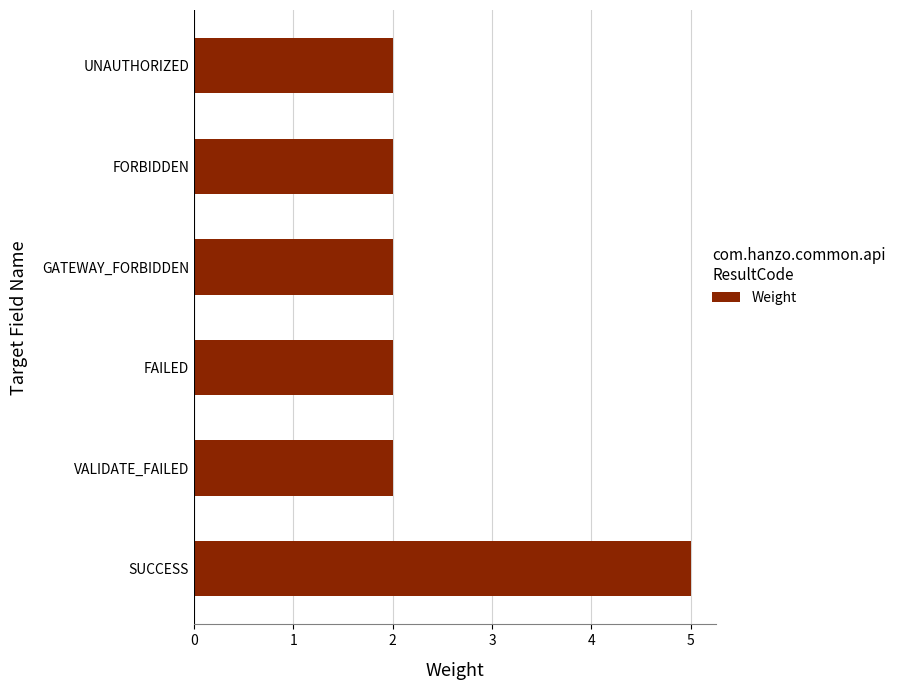

The value at GATEWAY_FORBIDDEN is 2. True or false?

True